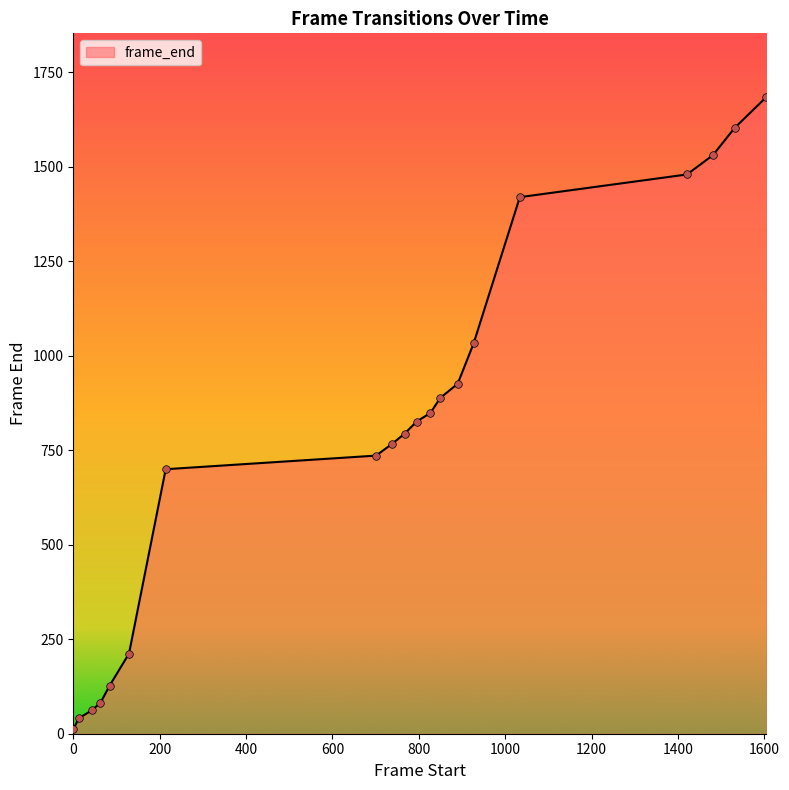

What is the maximum value shown in the chart?

1685